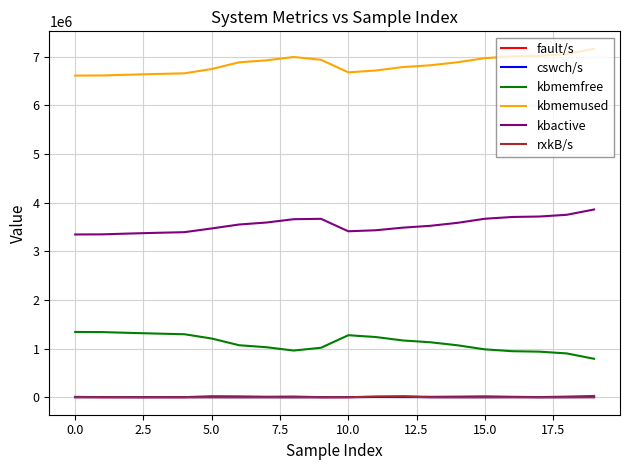

True or false: rxkB/s and kbmemused intersect in this chart.

False